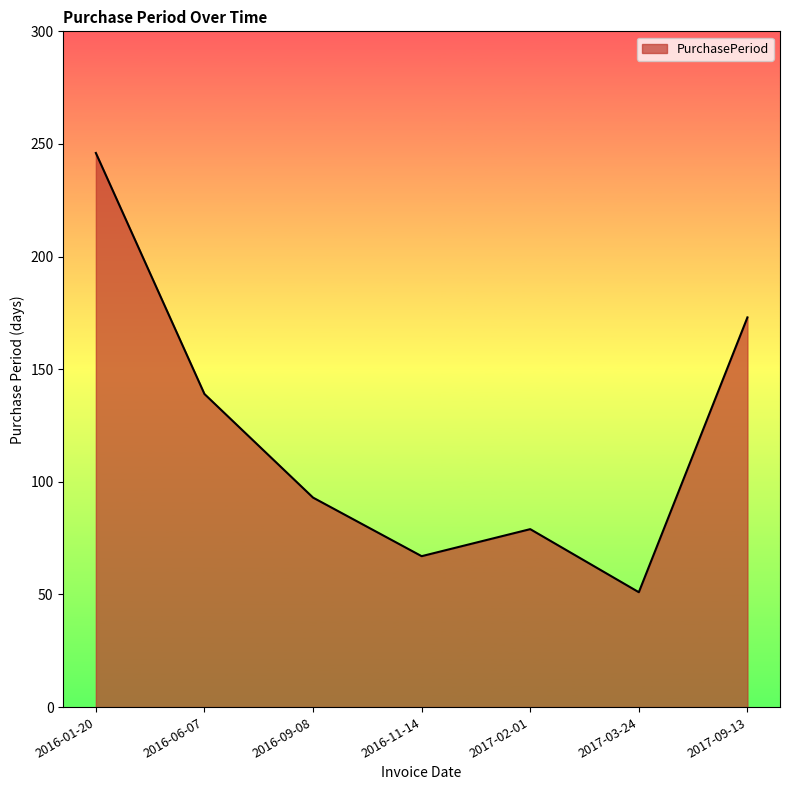

What position from the right is 2017-09-13?

1